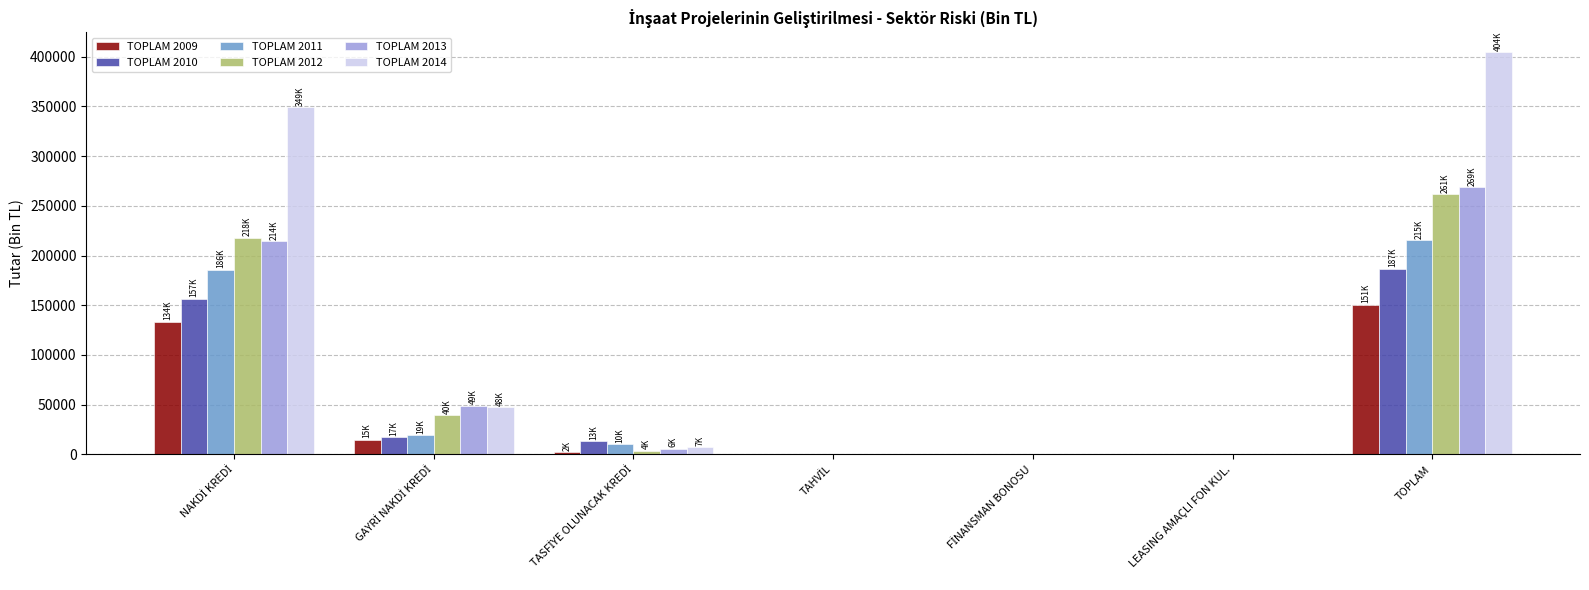

Which series has the largest total across all categories?

TOPLAM 2014